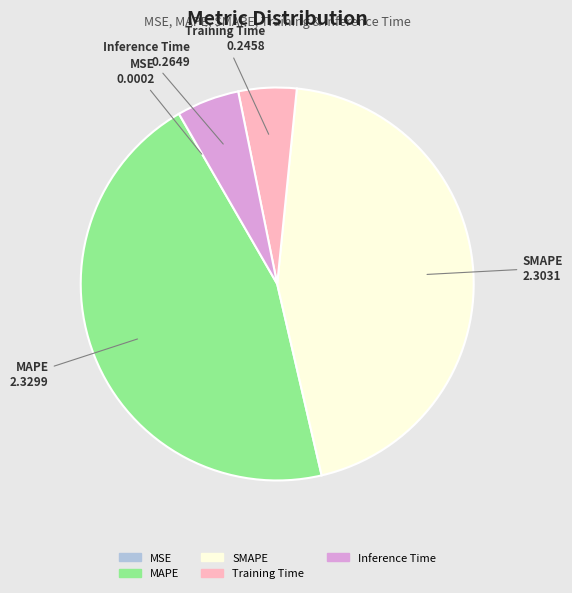

Do SMAPE and MAPE together represent more than half of the pie?

Yes